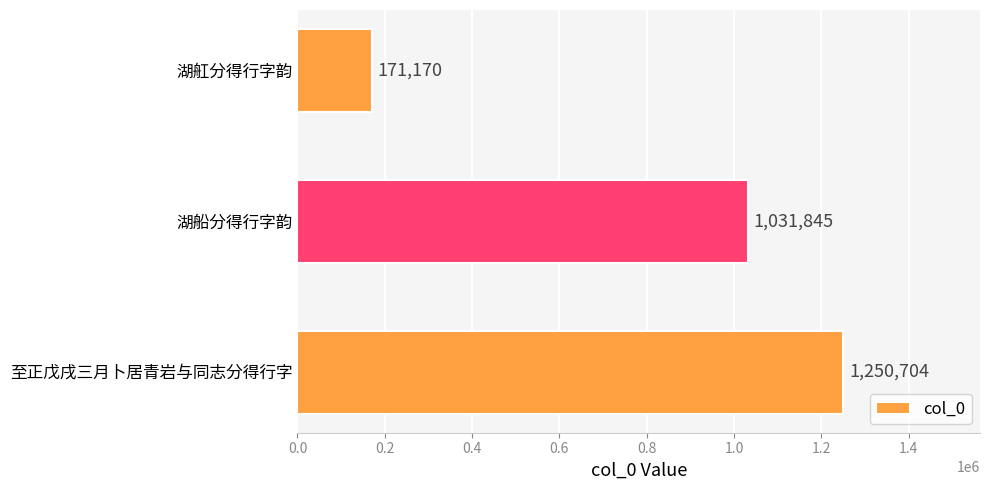

What is the greatest value displayed?

1250704